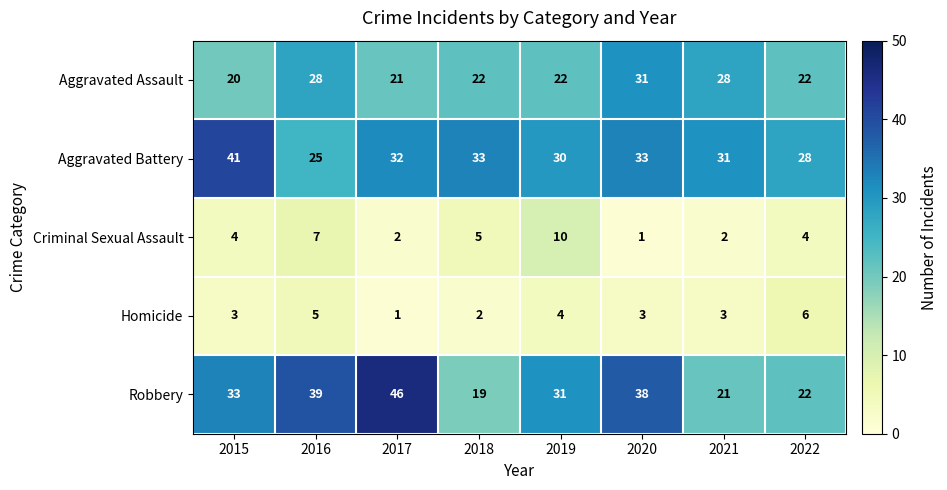

True or false: Robbery has a value of 22 at 2022.

True